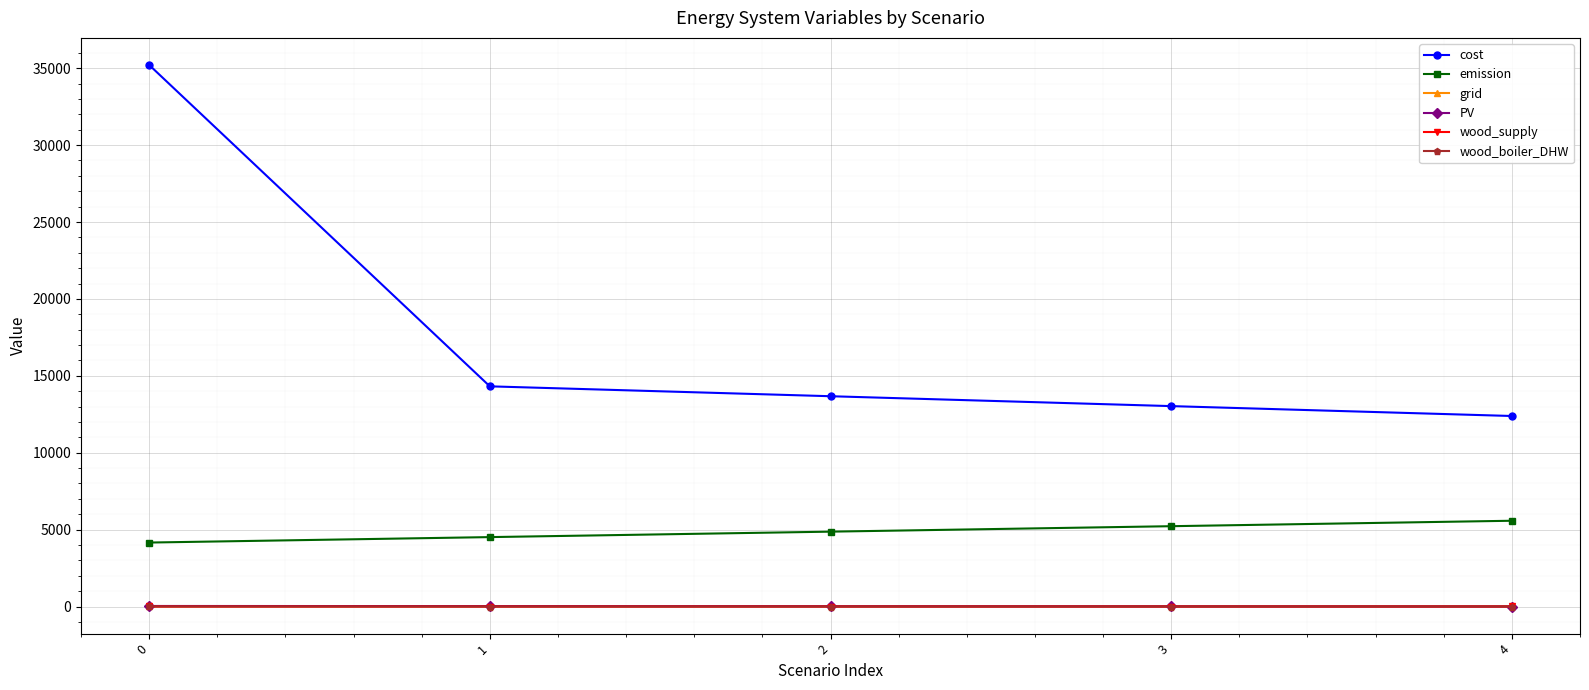

How many distinct data groups are displayed?

6